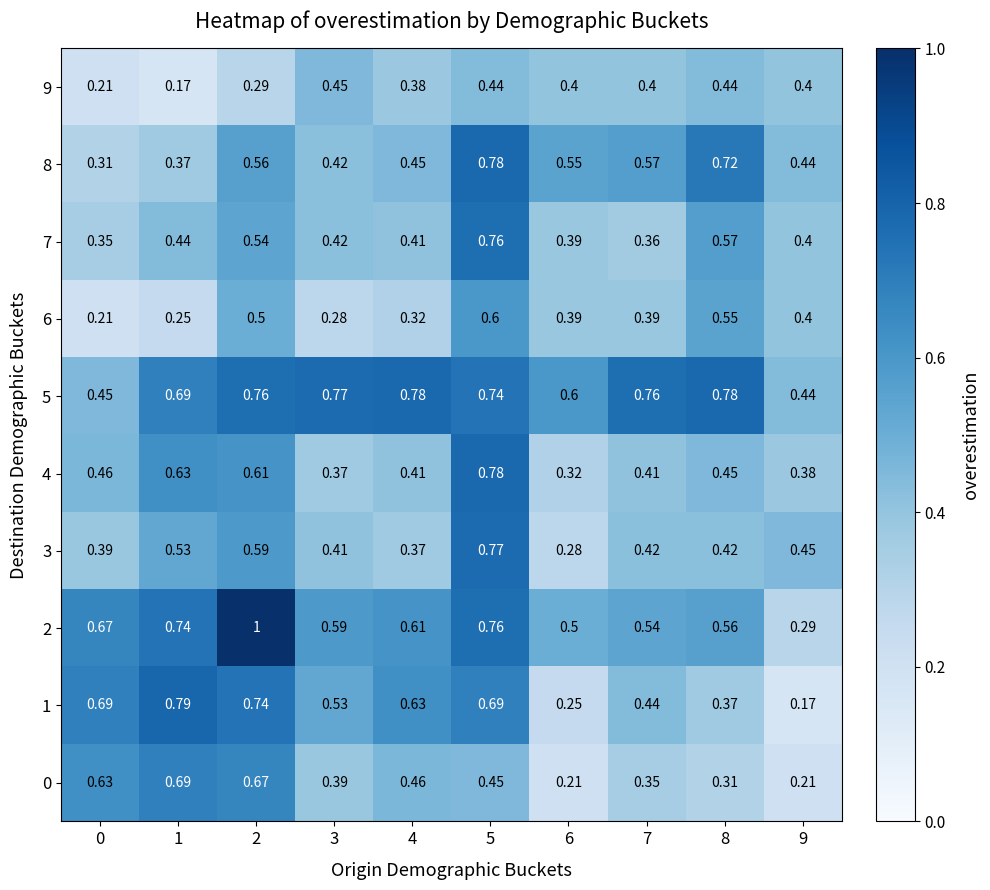

Is the value of 1 at 1 greater than the value of 4 at 6?

Yes